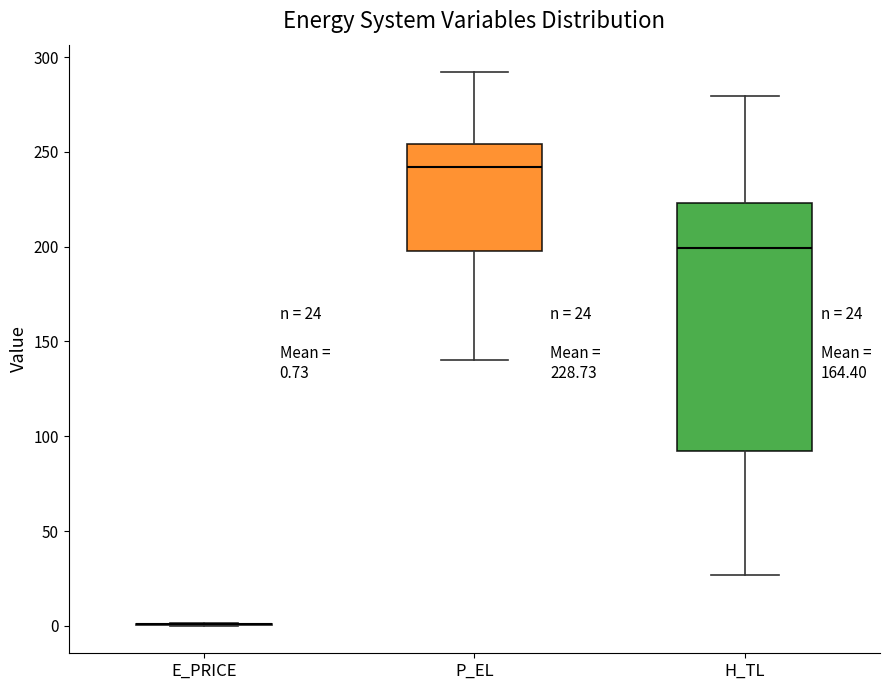

Comparing the boxes themselves (not the whiskers), which one is the tallest?

H_TL